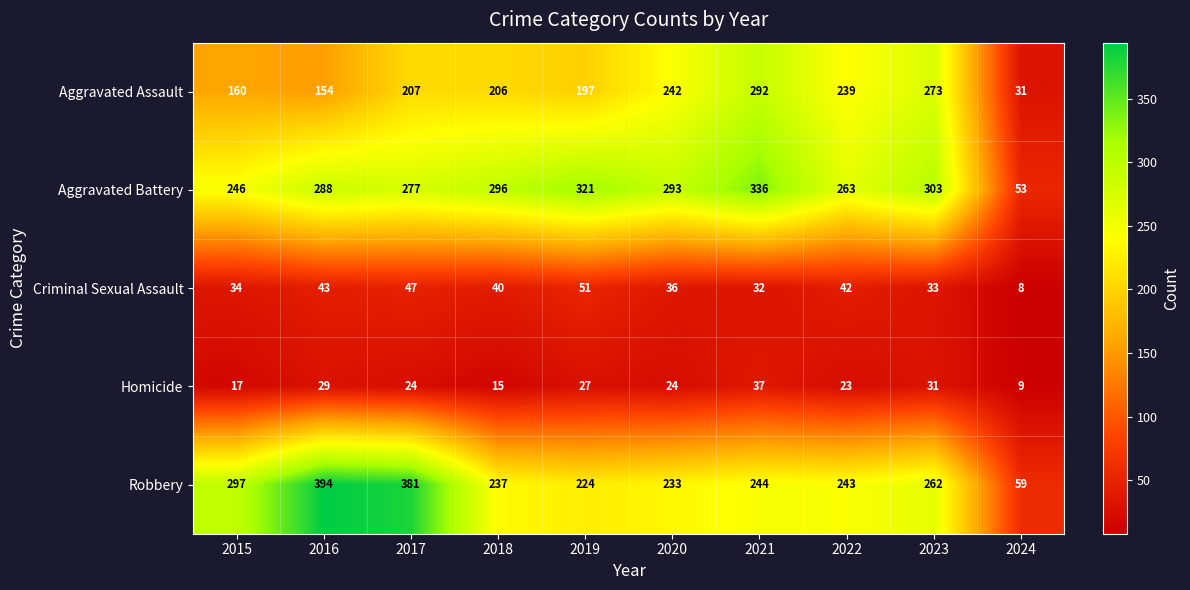

What is the difference between the Homicide values at 2018 and 2023?

16